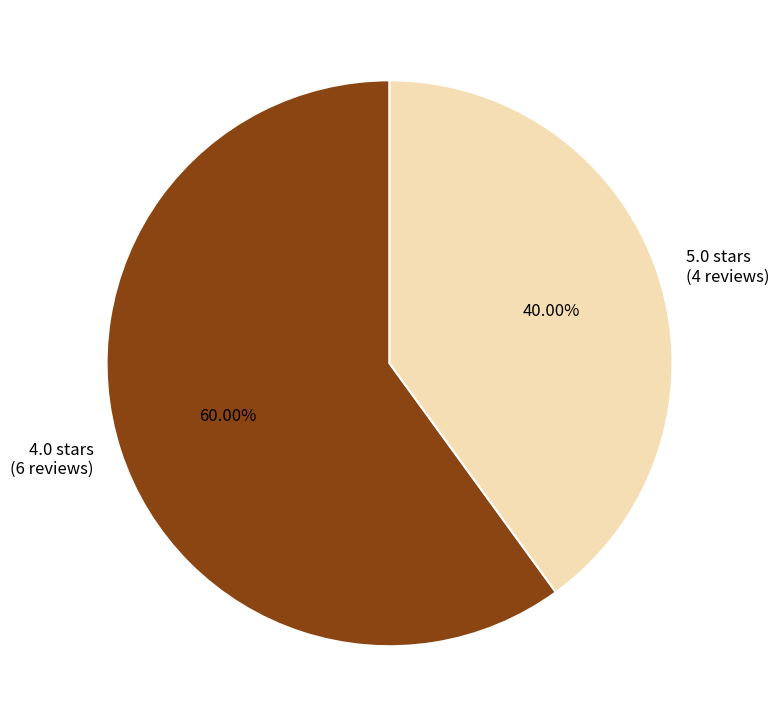

Is there a majority slice in this chart?

Yes